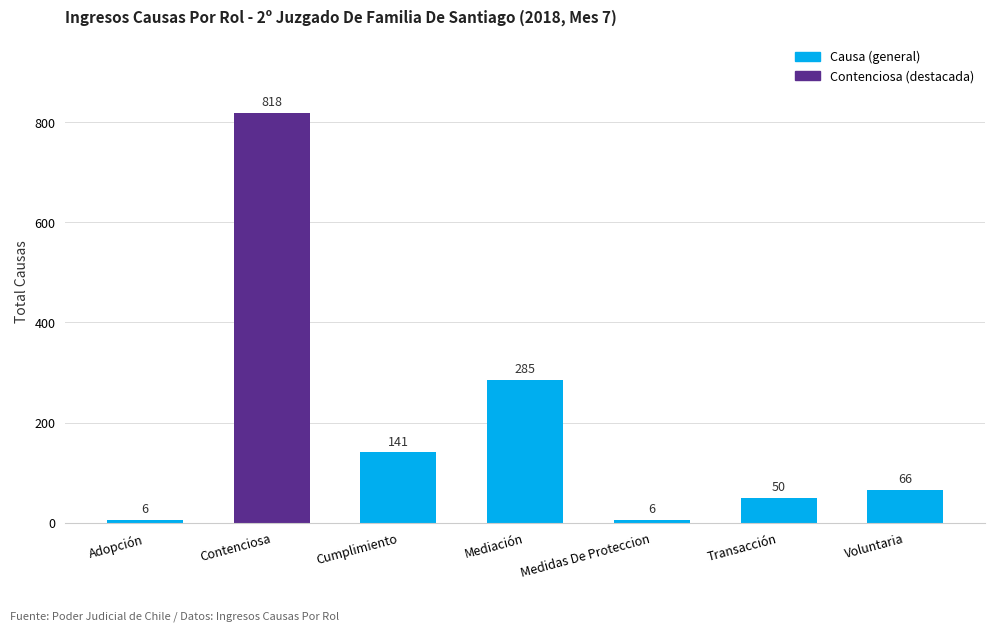

What is the maximum value shown in the chart?

818